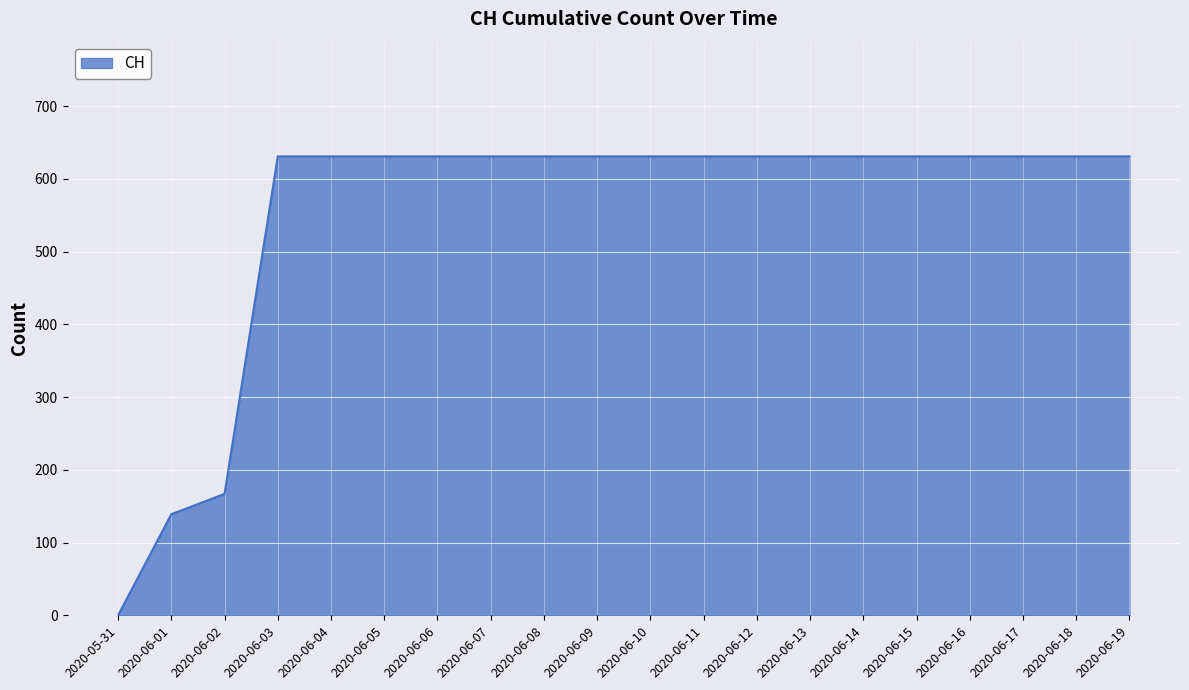

What is the approximate value at 2020-06-05?

631